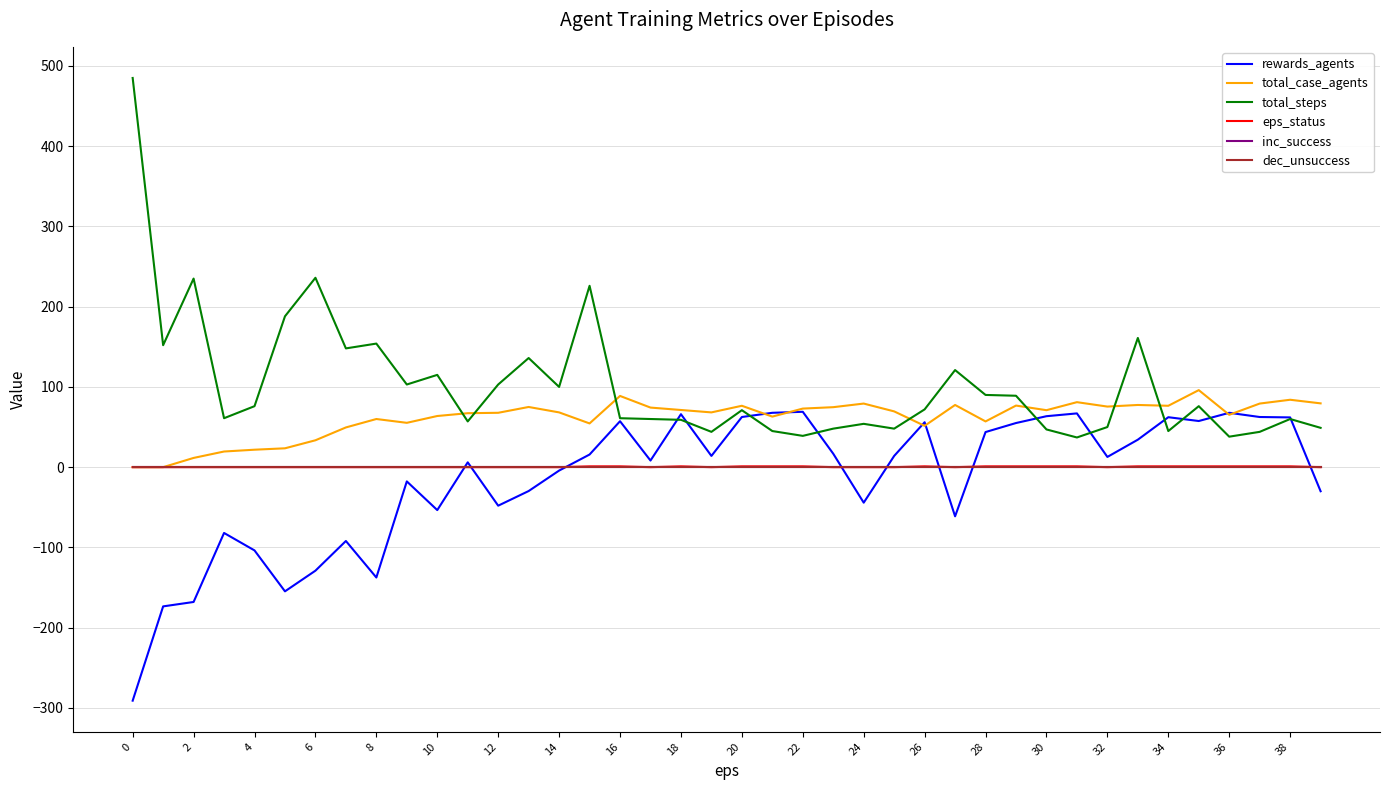

What is the lowest value of the rewards_agents series?

-291.0